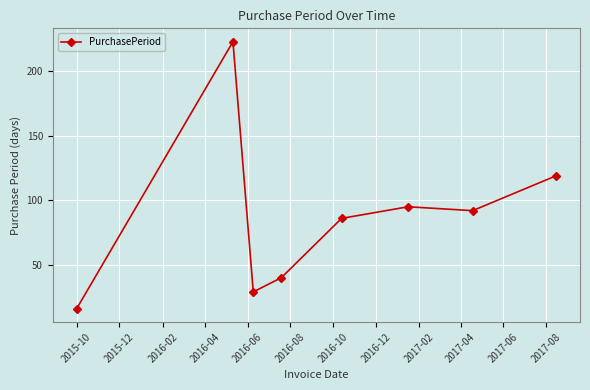

How many lines are shown in the chart?

1